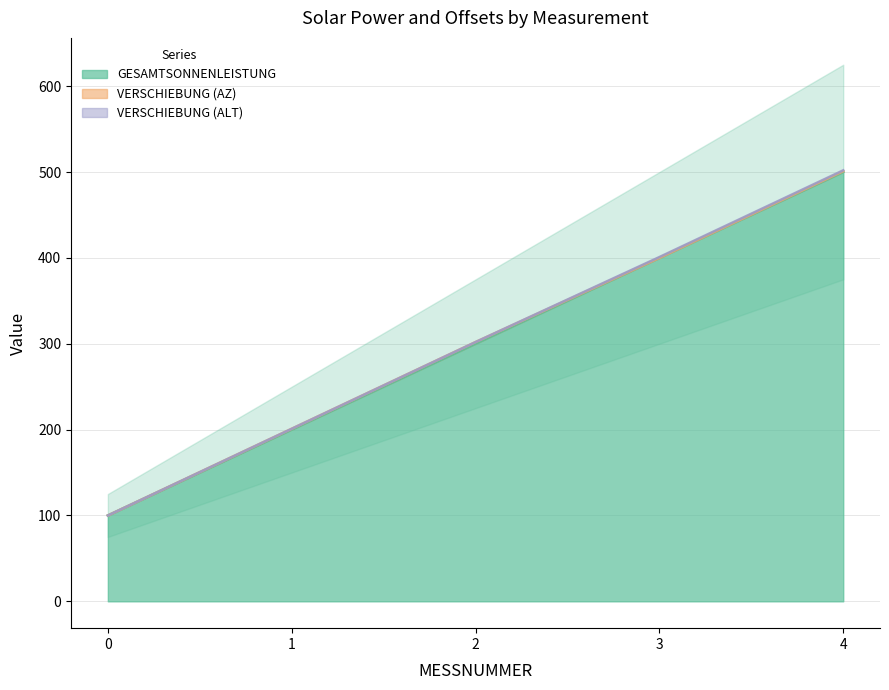

The value of GESAMTSONNENLEISTUNG at 4 is 500. True or false?

True